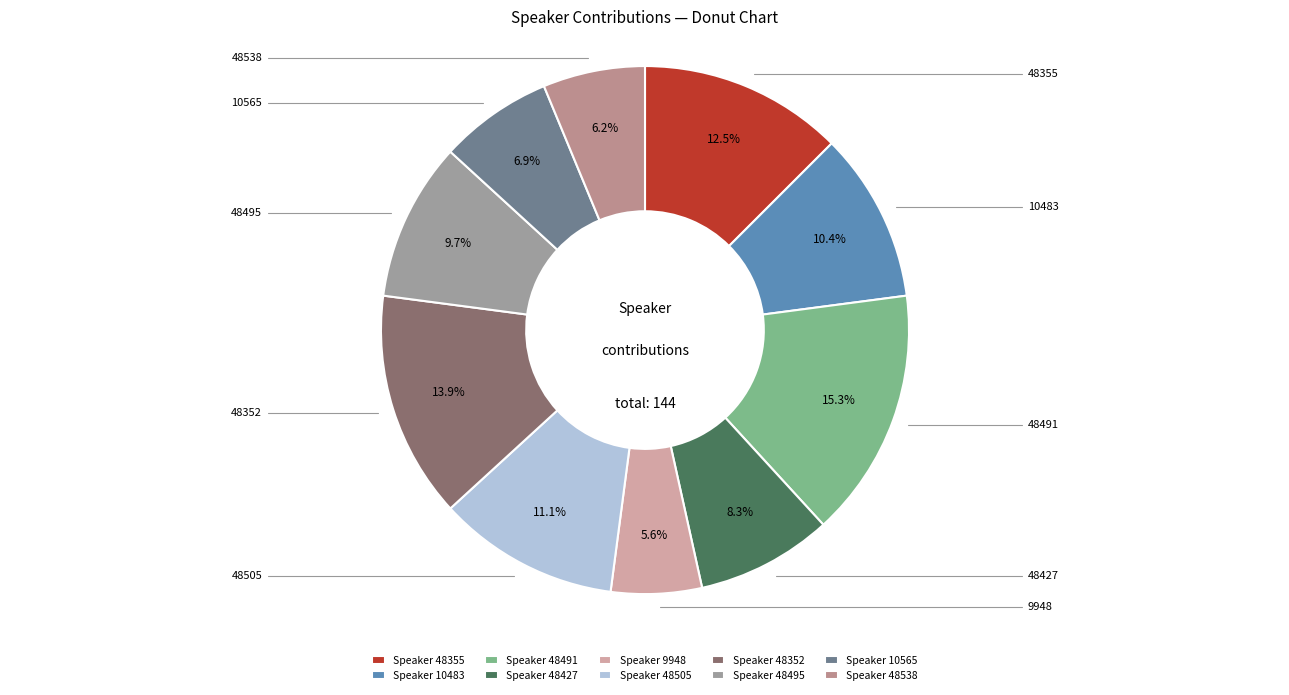

How many segments does this pie chart have?

10